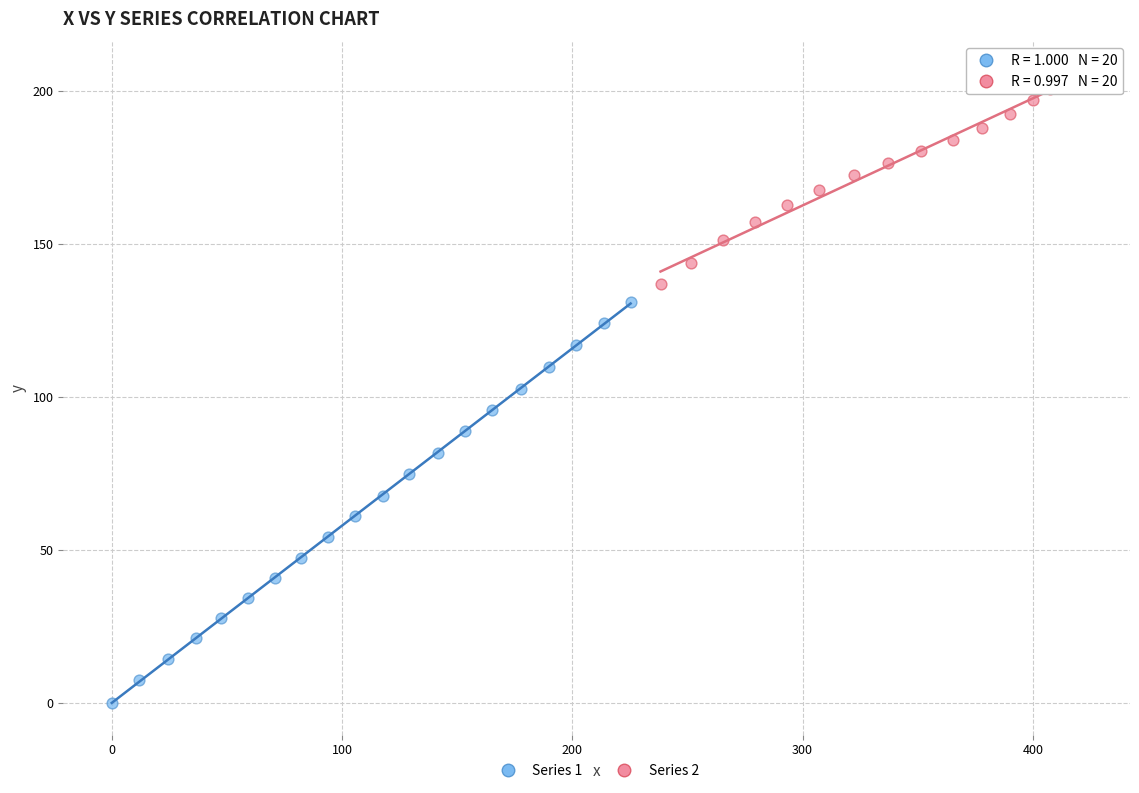

Which series reaches the maximum Y coordinate?

Series 2